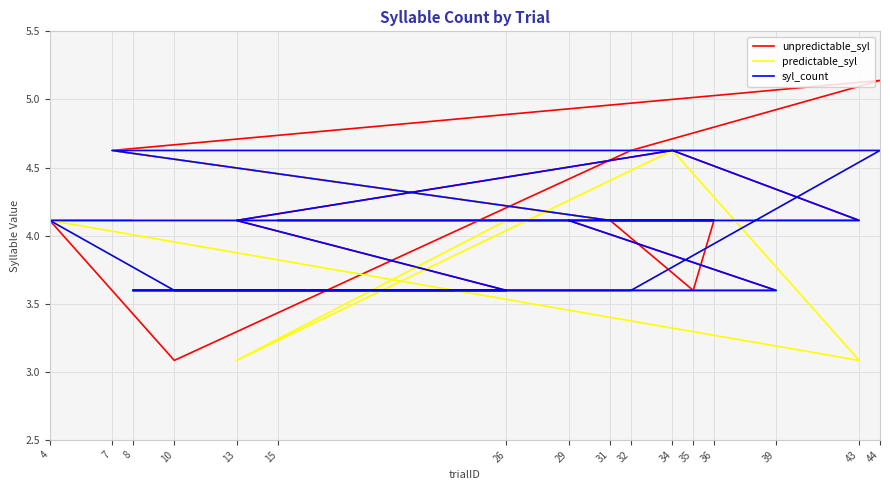

True or false: predictable_syl and unpredictable_syl intersect in this chart.

True